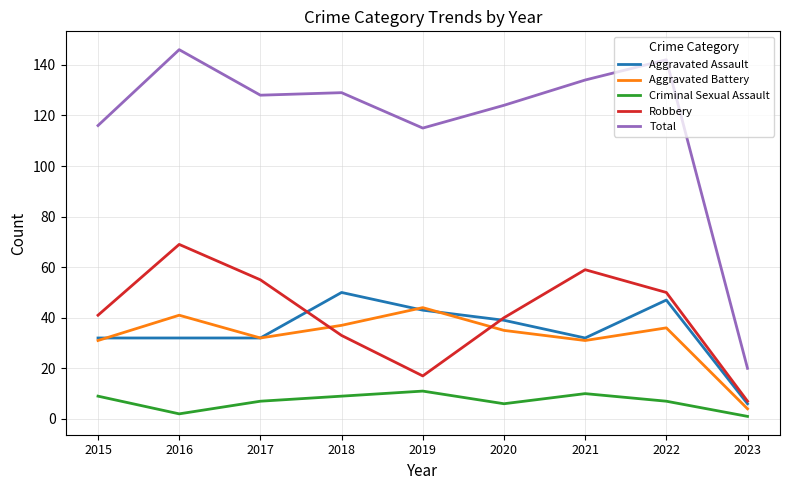

Which series has the largest total across all categories?

Total